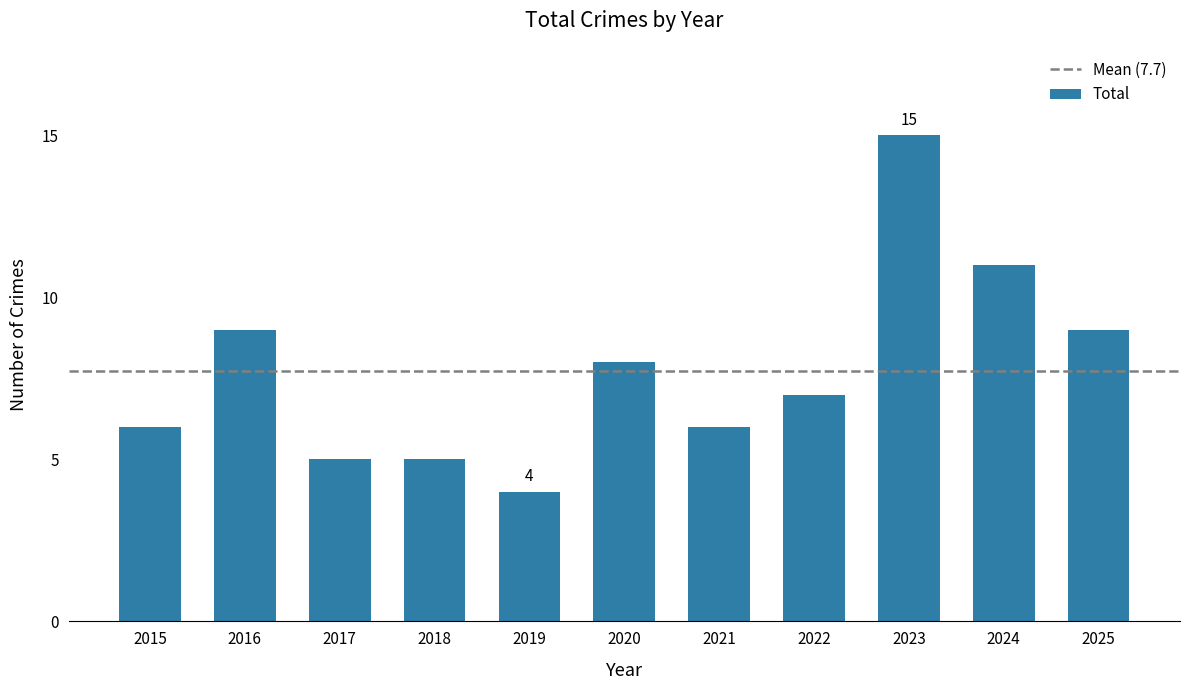

How many categories are shown in the chart?

11